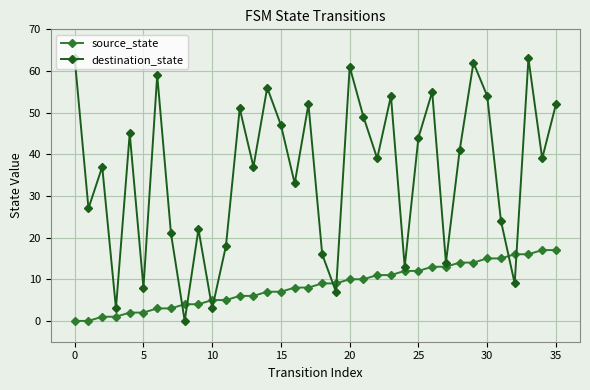

Which series has the widest spread of values?

destination_state